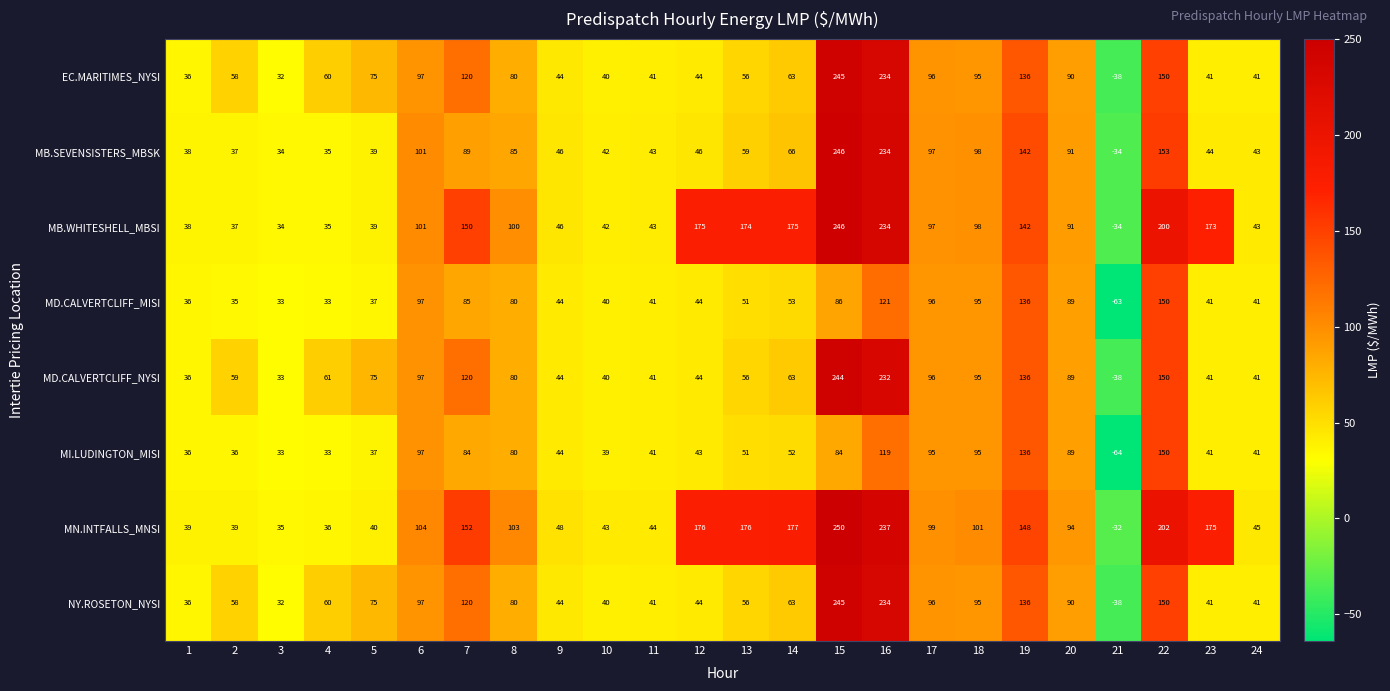

At which category is the sum across all series the highest?

15